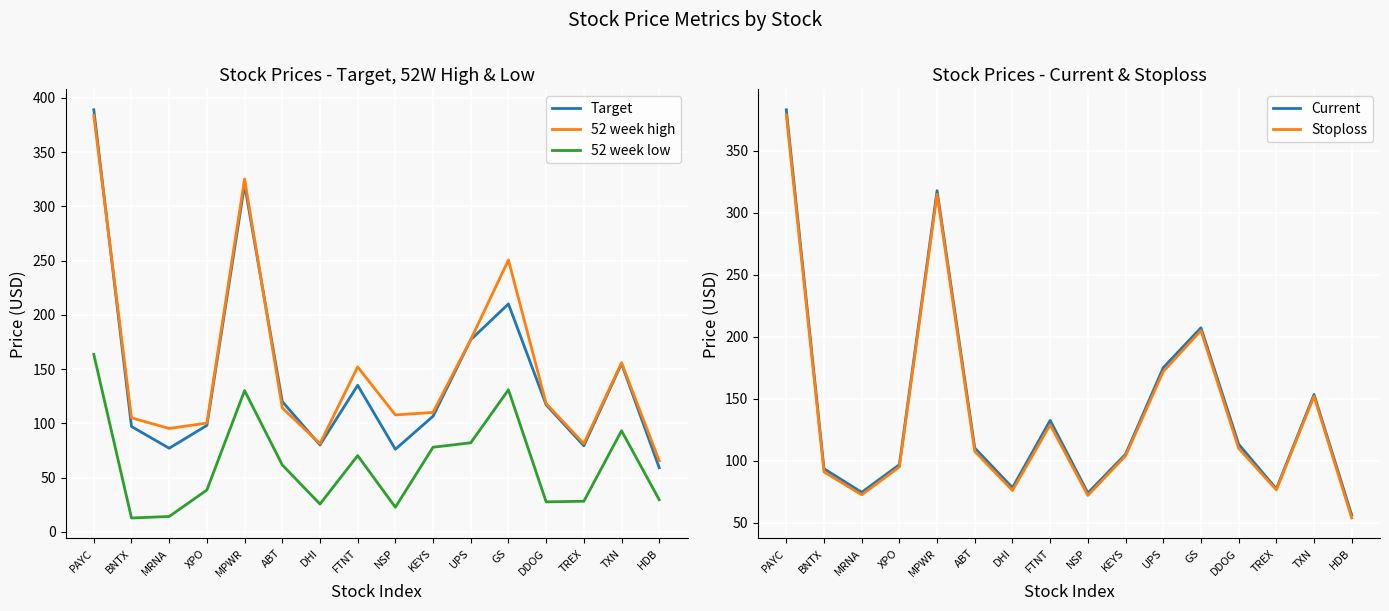

What position from the left is KEYS?

10